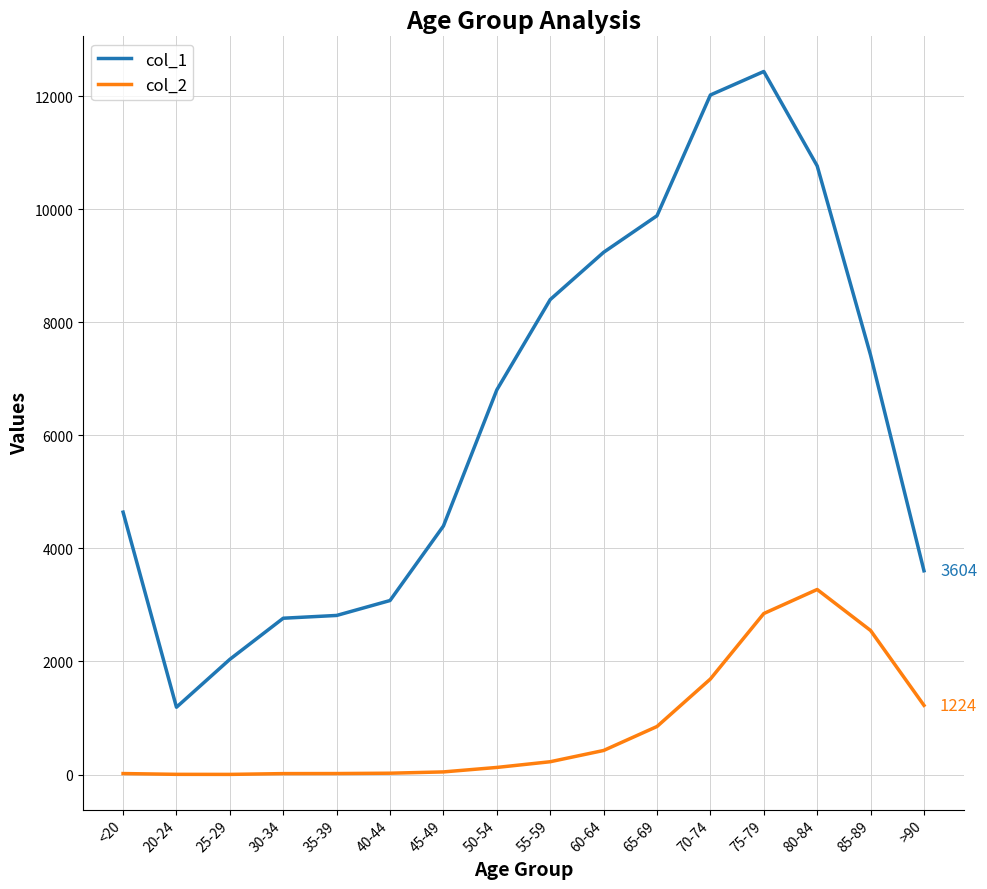

Does the chart have visible grid lines?

Yes